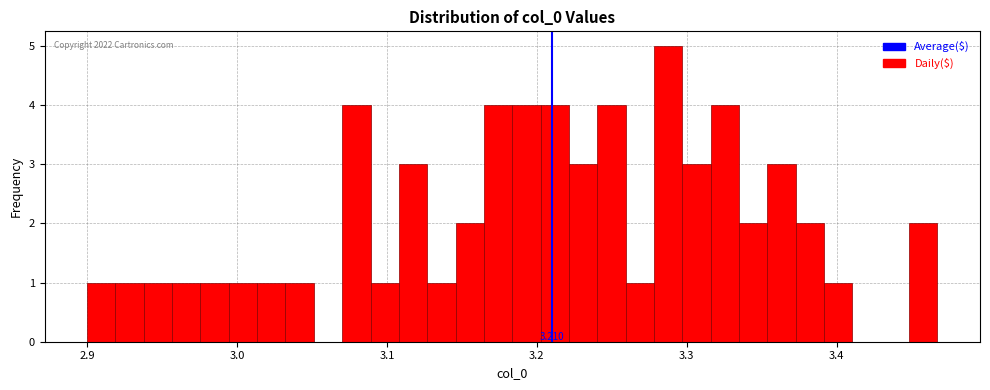

Read against the x-axis, roughly where is the centre of the tallest bar?

3.29